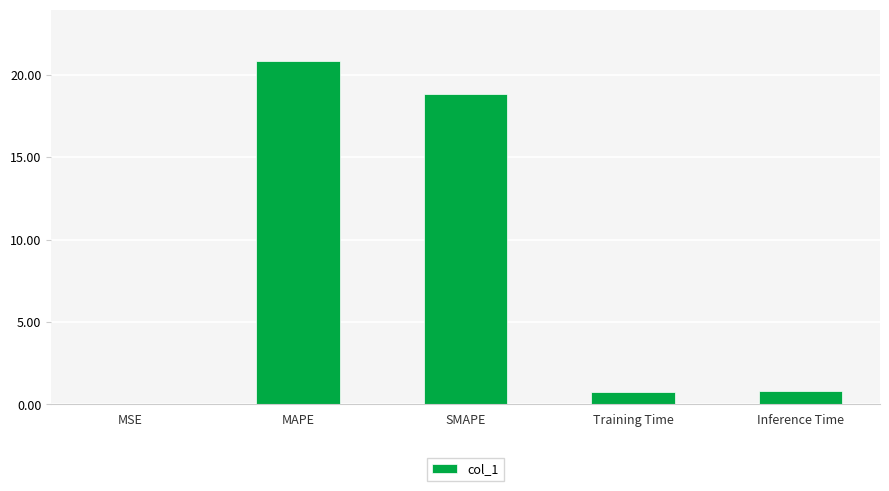

Approximately how many times larger is the value at SMAPE compared to MAPE?

0.9